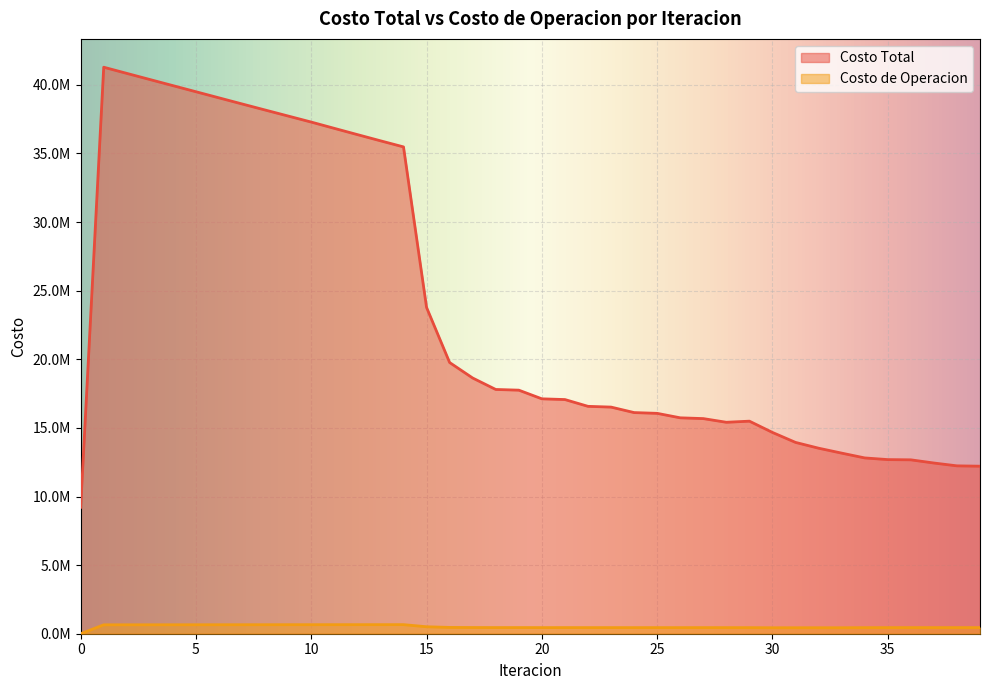

Is it true that Costo Total equals 20011000.6 at 36?

False